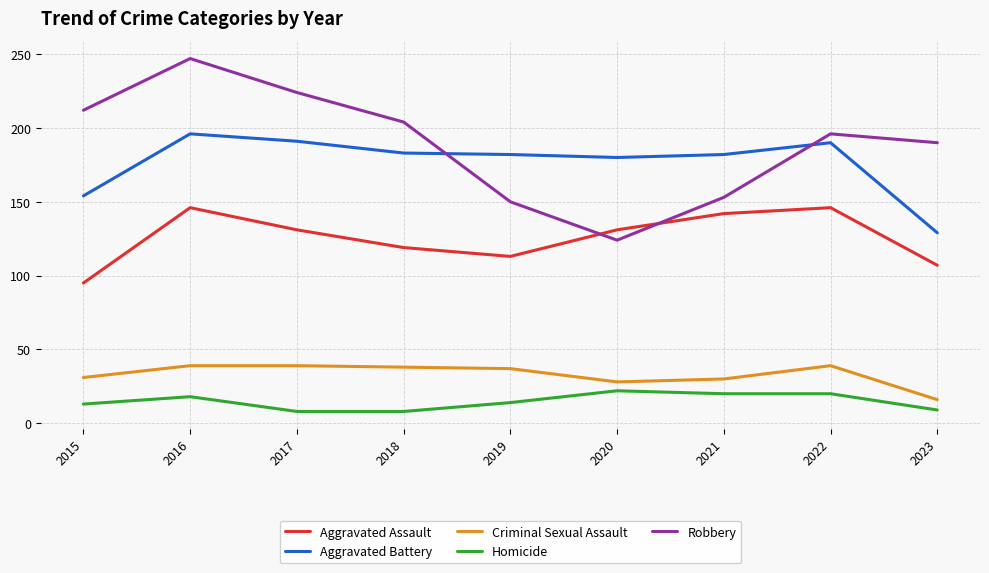

The Aggravated Assault series shows 107 at 2023. True or false?

True